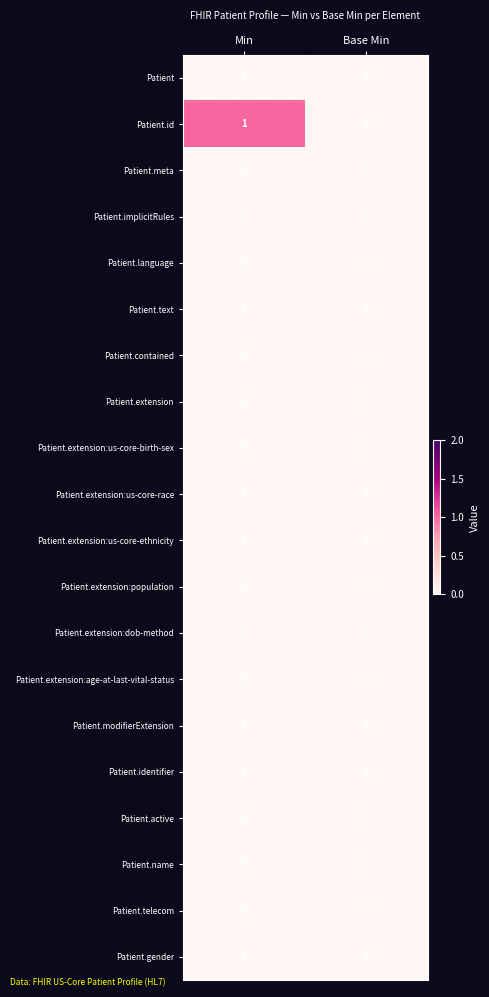

Which label corresponds to the largest value in the chart?

Min